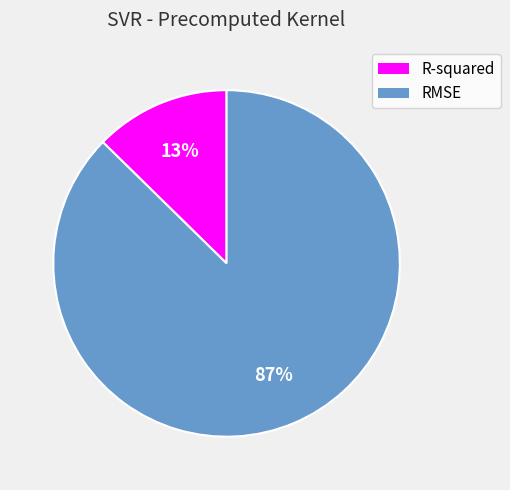

Combined, do RMSE and R-squared account for over 50%?

Yes